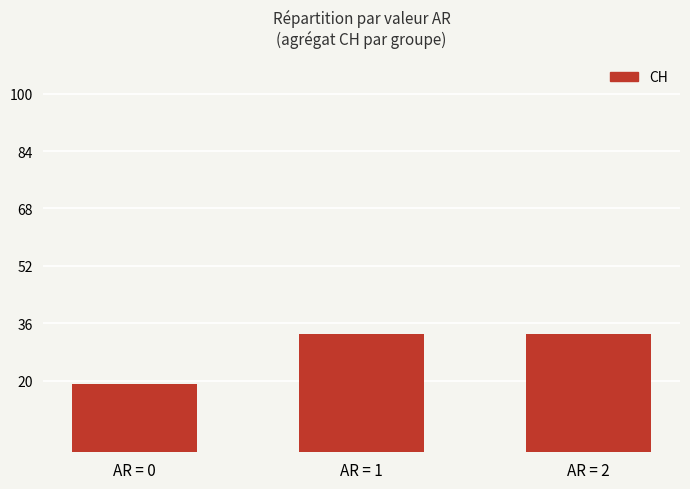

Reading left to right, what are all the values shown in this chart?

19	33	33